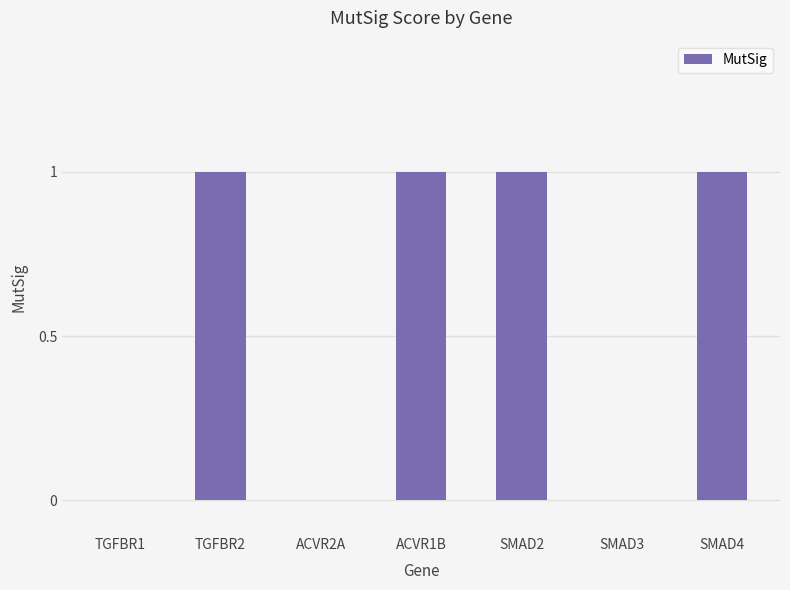

Is it true that the value at ACVR2A is 0?

True